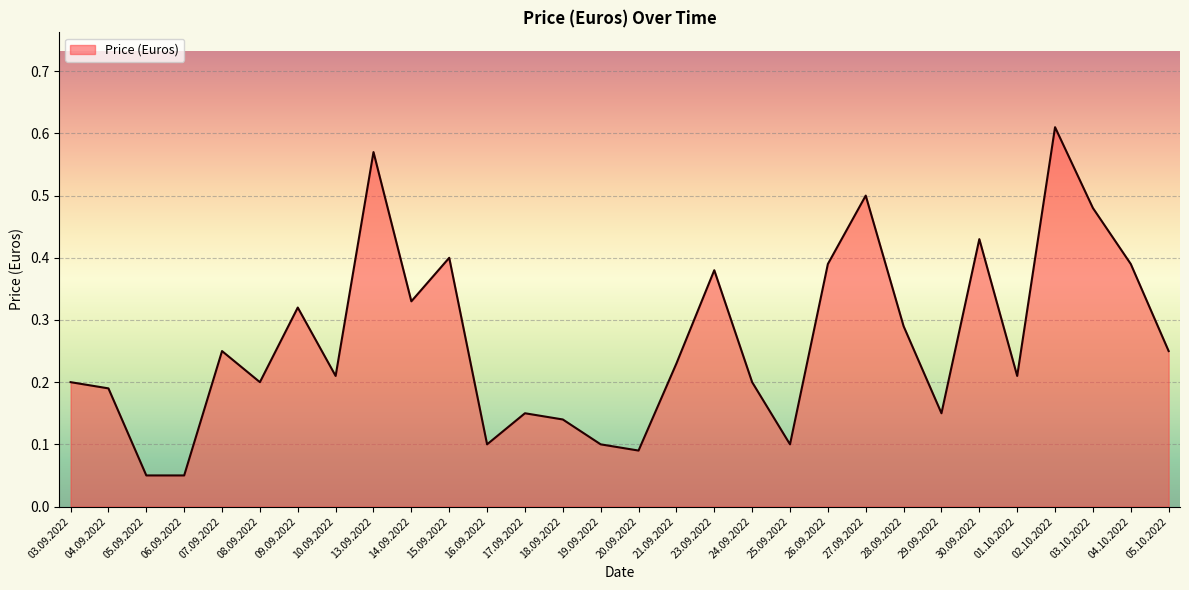

How many lines are shown in the chart?

1